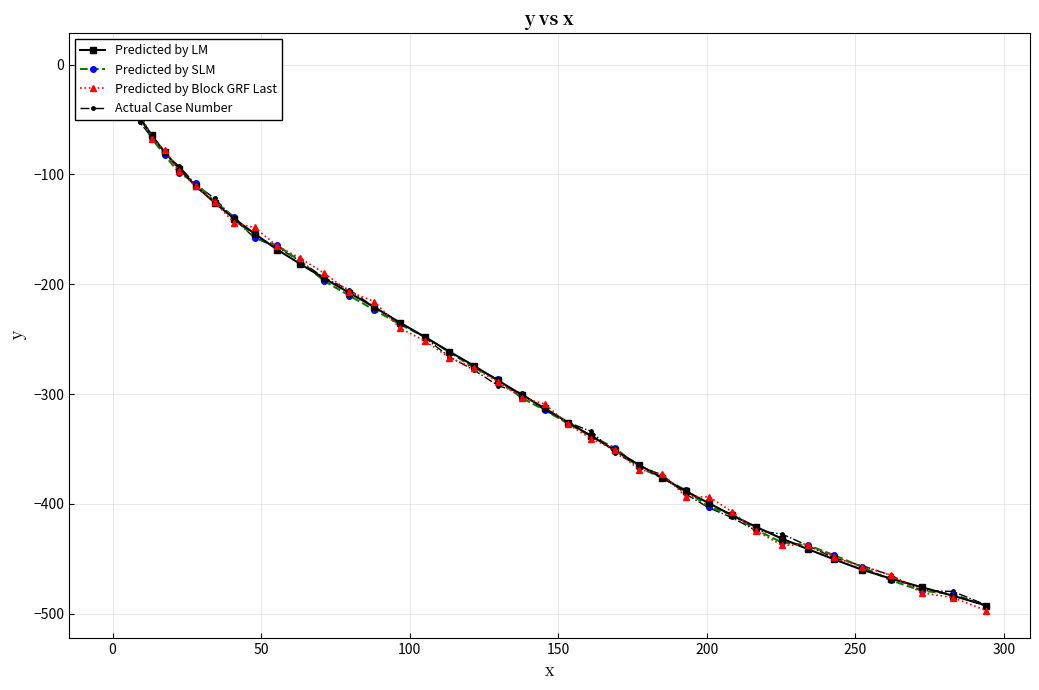

What is the smallest value displayed?

-497.2